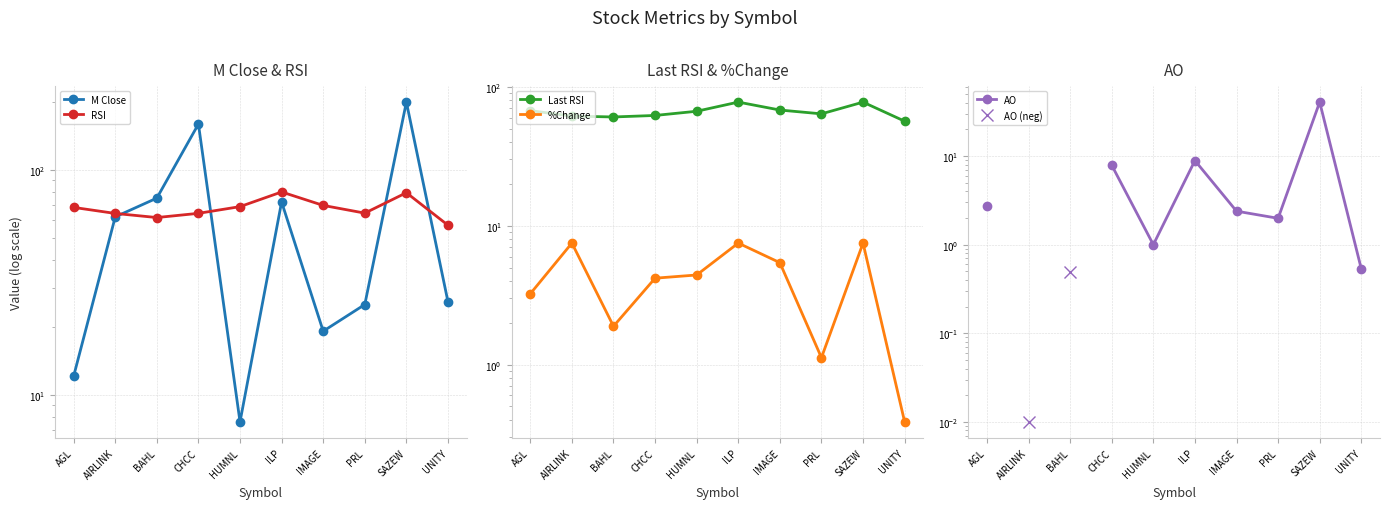

At how many categories does at least one series exceed 197?

1